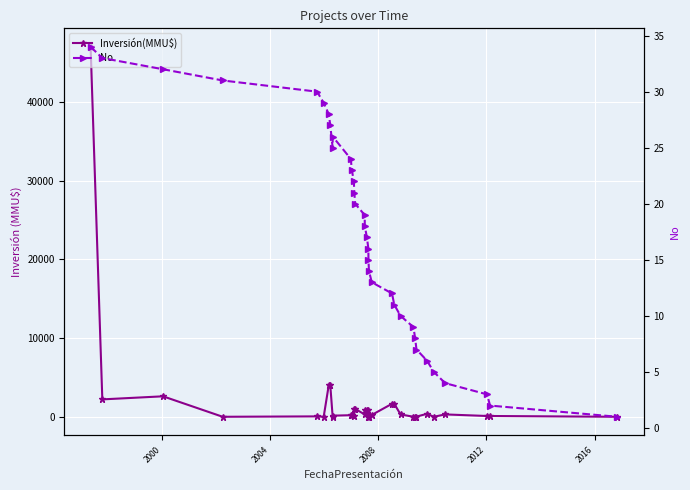

What is the value of the No point at the 29th from the left?

6